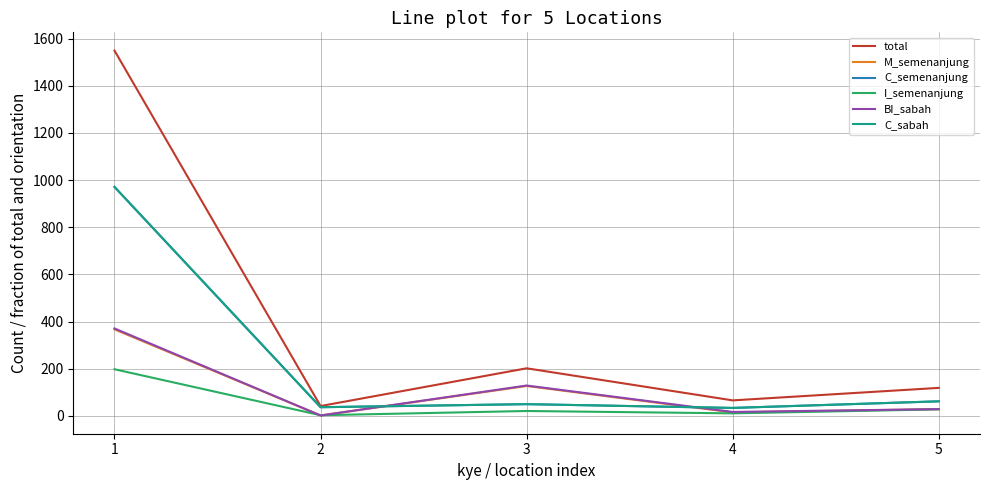

Does the chart display data point markers on the line(s)?

No